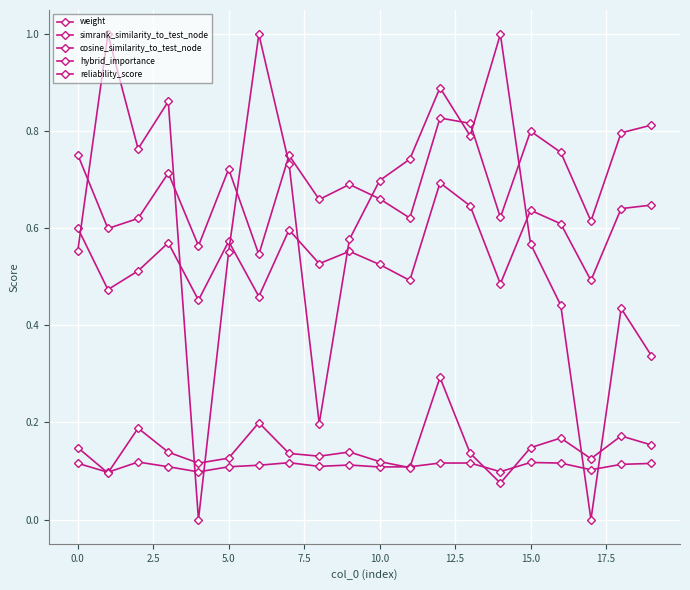

How many lines are shown in the chart?

5